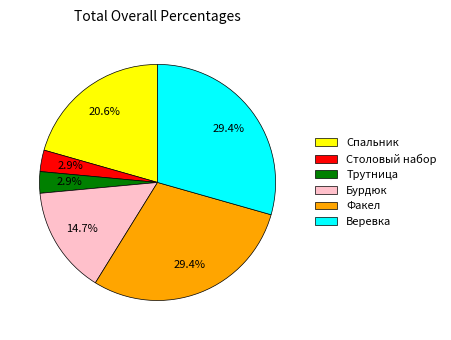

True or false: Факел accounts for 29% of the total.

True